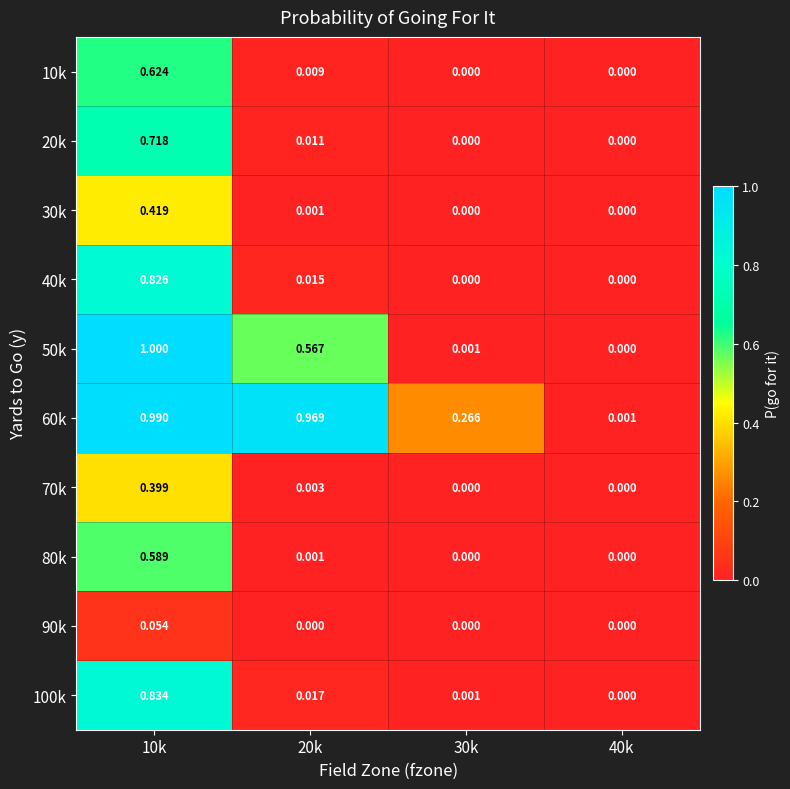

How many series are shown in this chart?

10